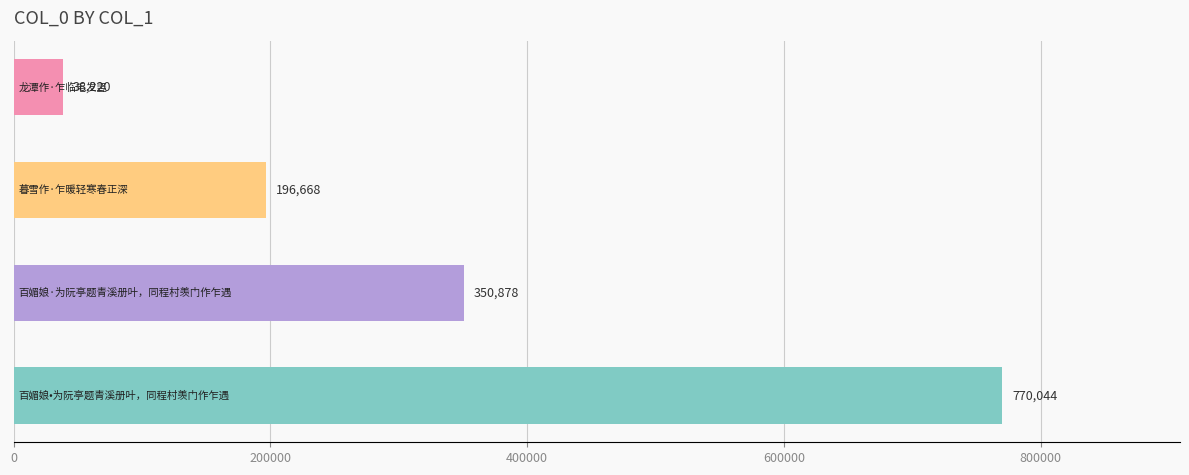

What is the minimum value shown in the chart?

38220